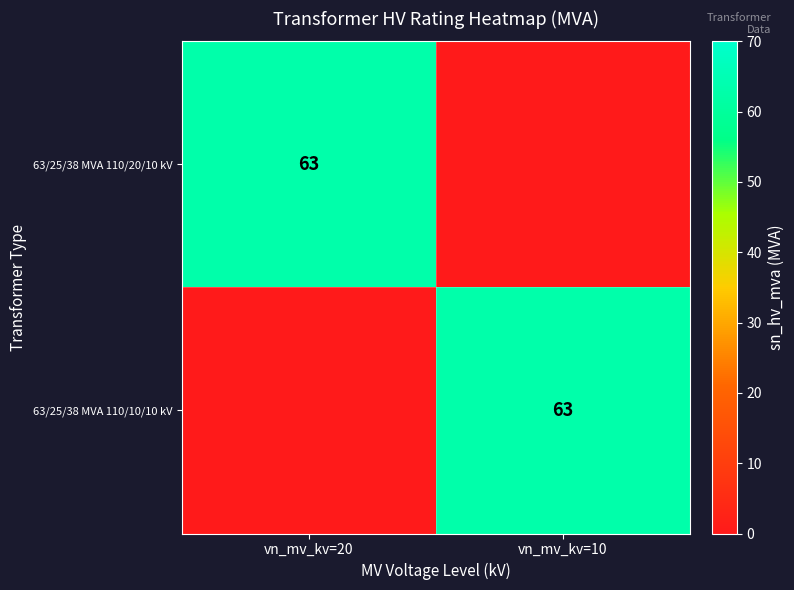

True or false: 63/25/38 MVA 110/20/10 kV has a value of 37 at vn_mv_kv=20.

False